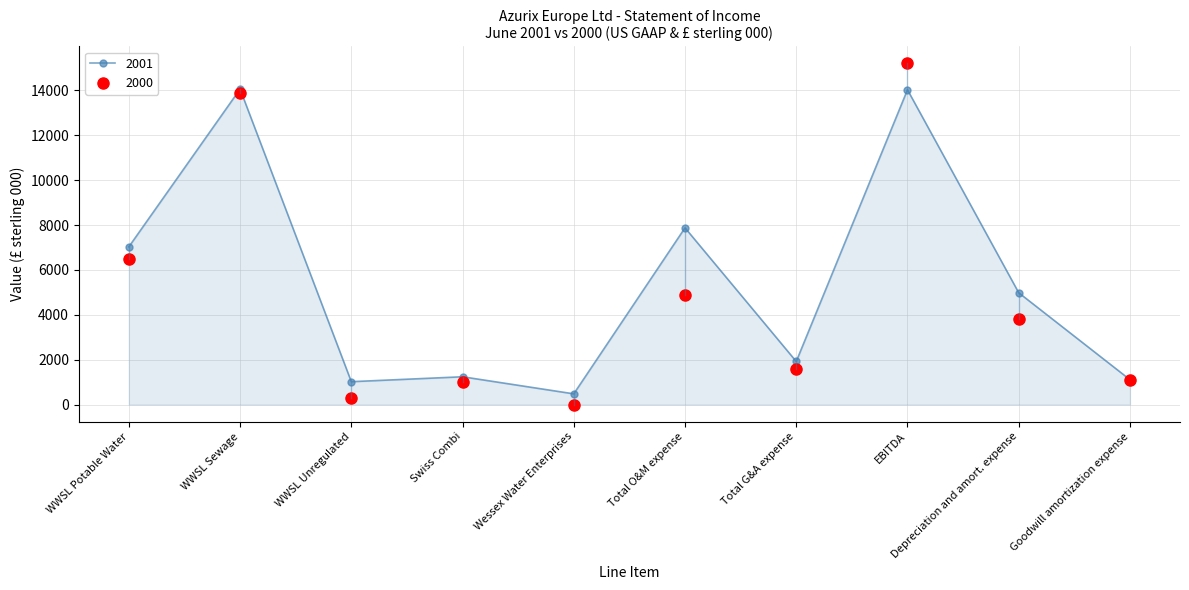

What is the label of the 9th point from the left?

Depreciation and amort. expense